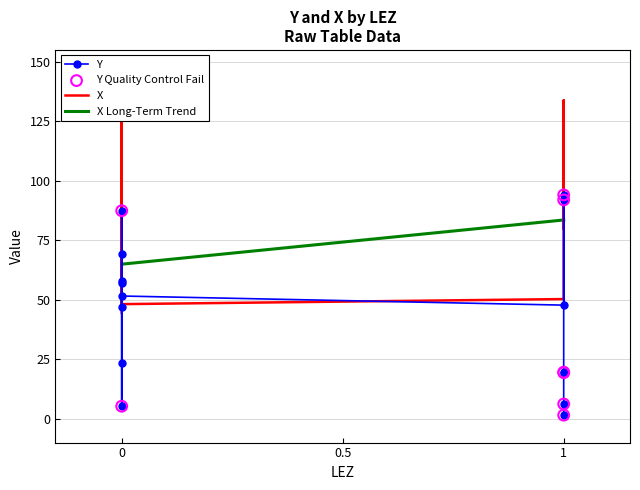

What is the total value across all series at 1?

98.1